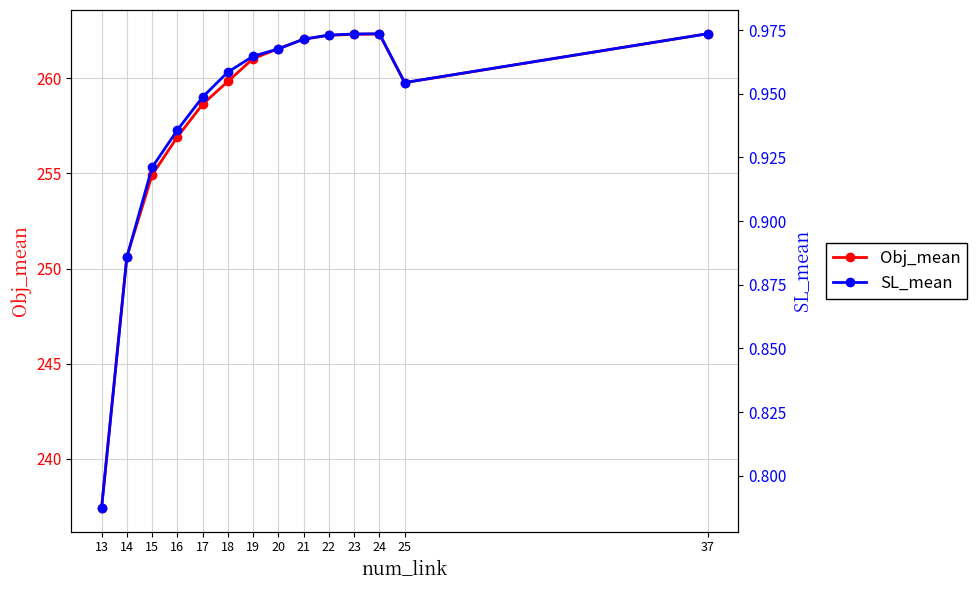

True or false: Obj_mean has more than 2 points higher than both neighbors.

False